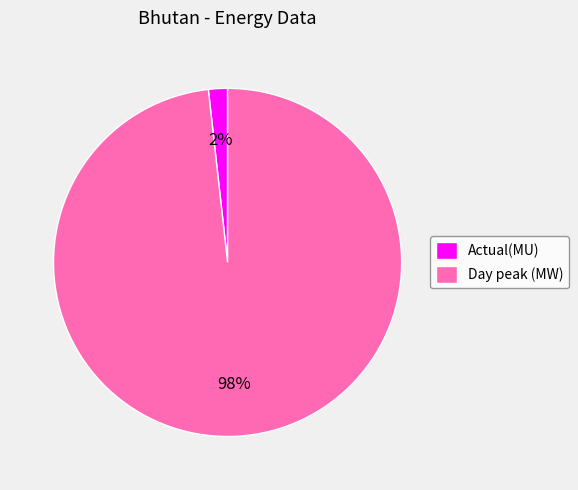

To the nearest percent, what percentage of the pie is Actual(MU)?

2%